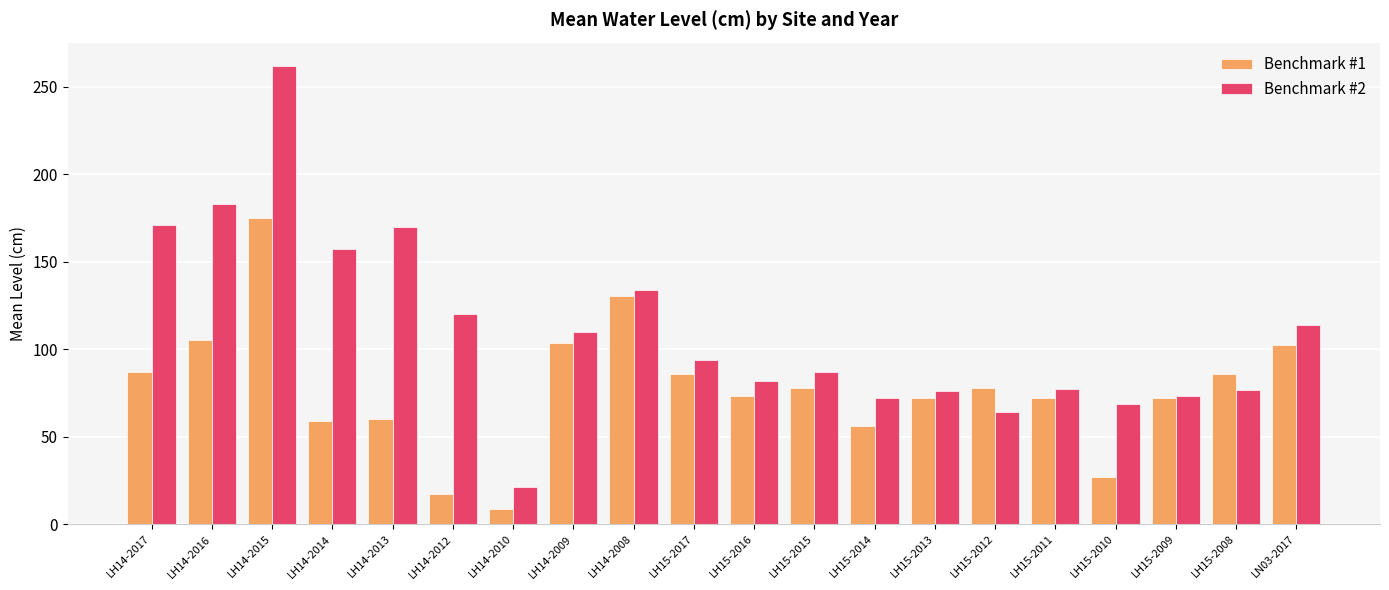

Which series has the largest total across all categories?

Benchmark #2